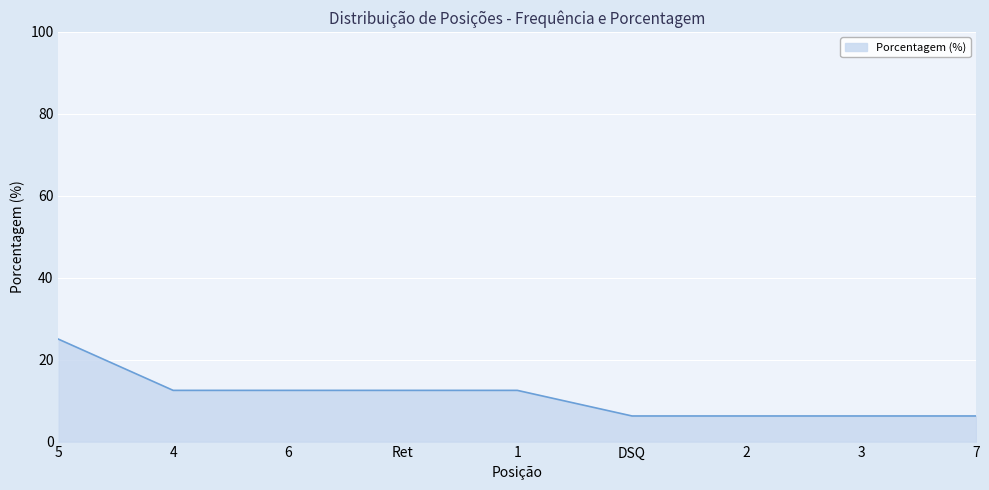

Does the chart display data point markers on the line(s)?

No